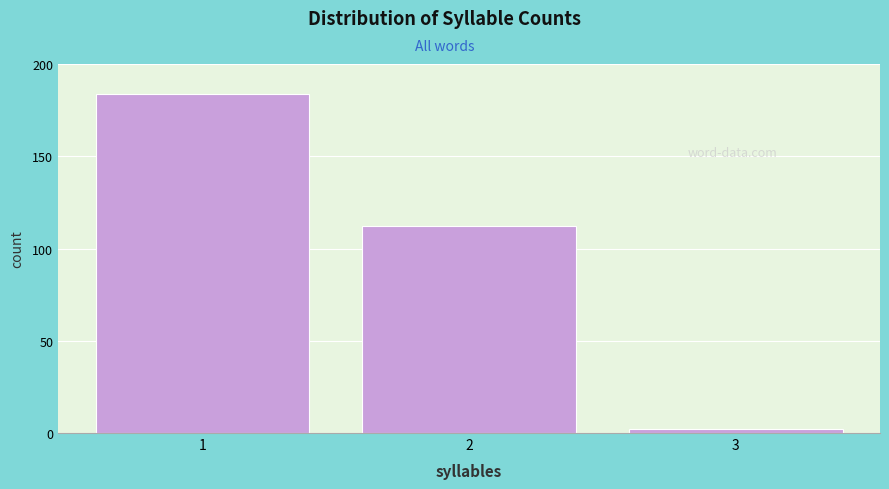

Reading left to right, what are all the values shown in this chart?

184	112	2